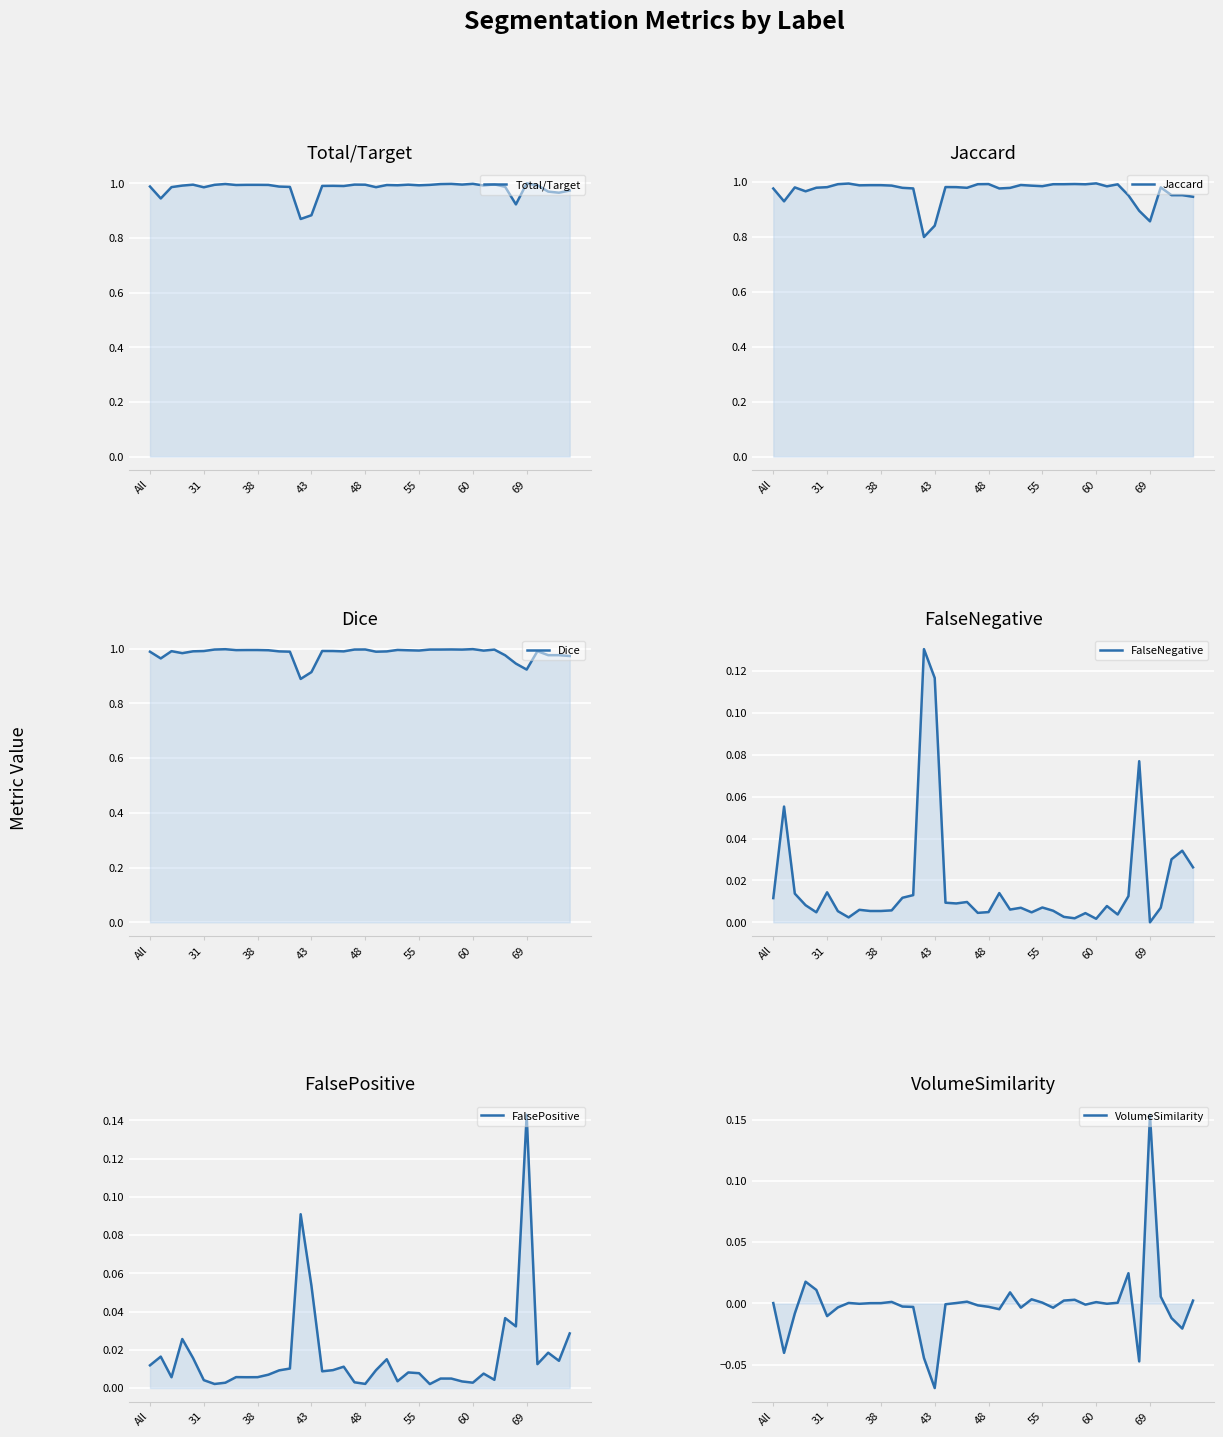

Does the chart display data point markers on the line(s)?

No